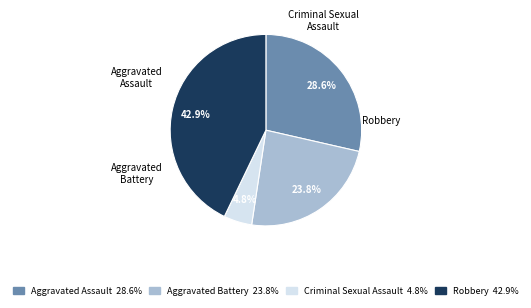

Between Aggravated Assault and Robbery, which is larger?

Robbery